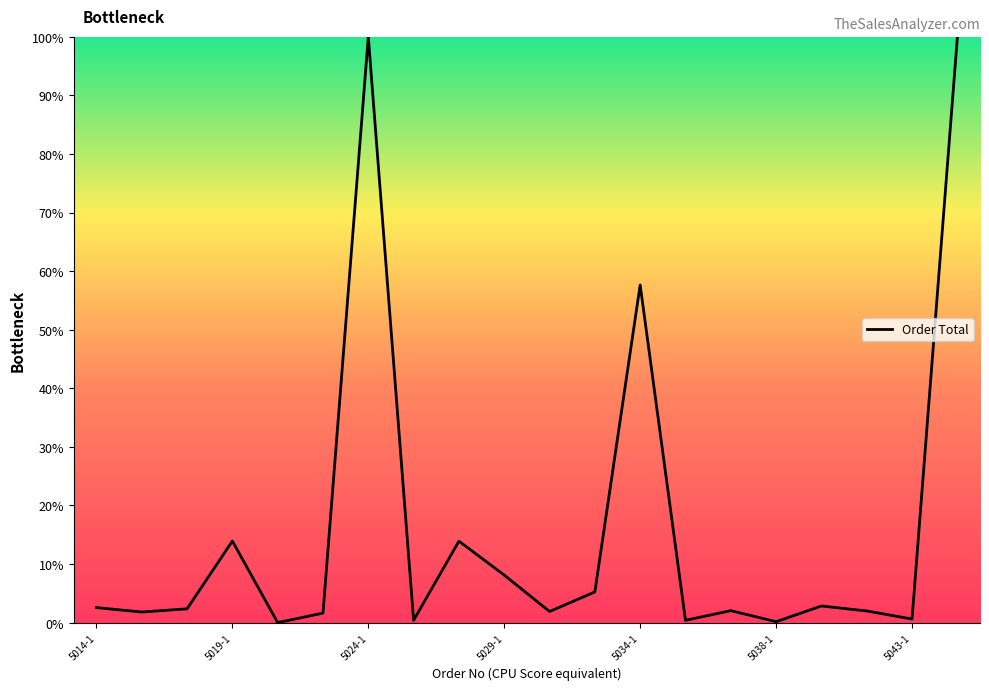

True or false: the data has more than 0 interior local peaks.

True